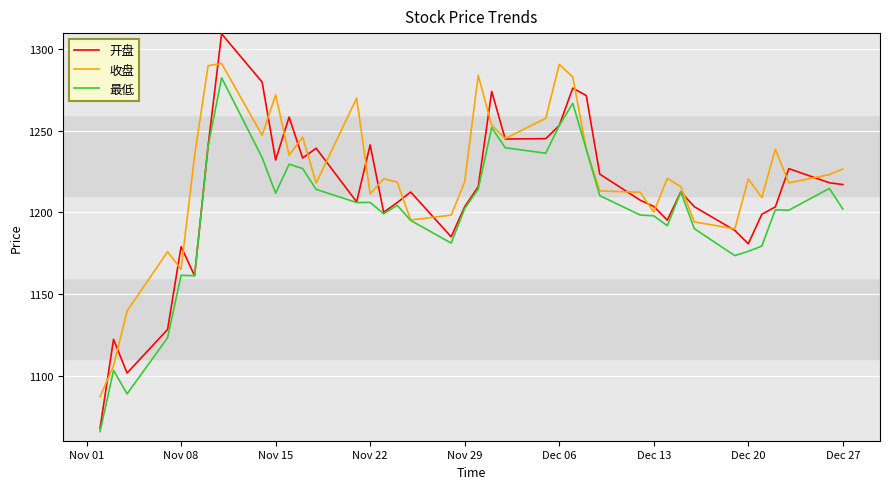

At how many categories does at least one series exceed 1195?

34